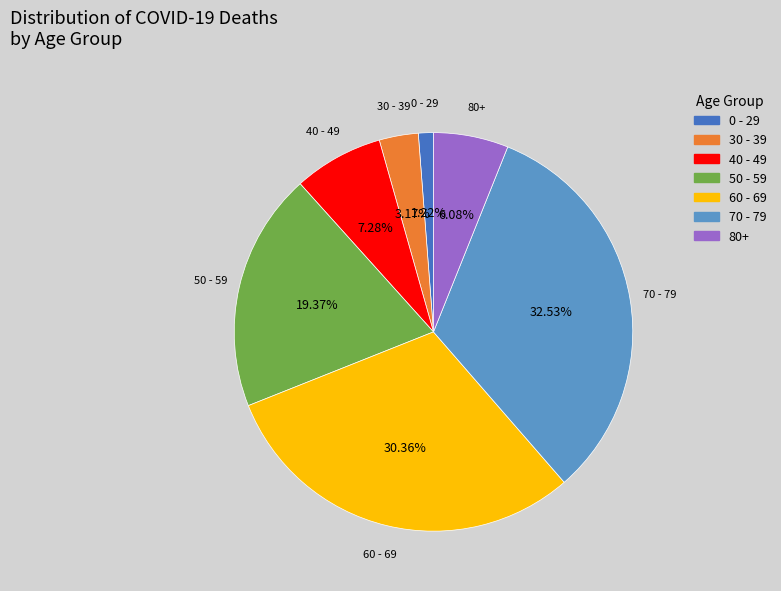

Which has a higher value, 70 - 79 or 80+?

70 - 79